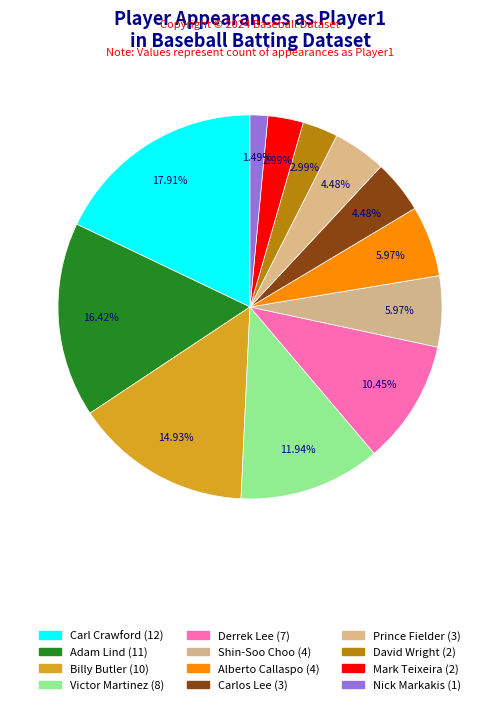

Which slice is the largest?

Carl Crawford